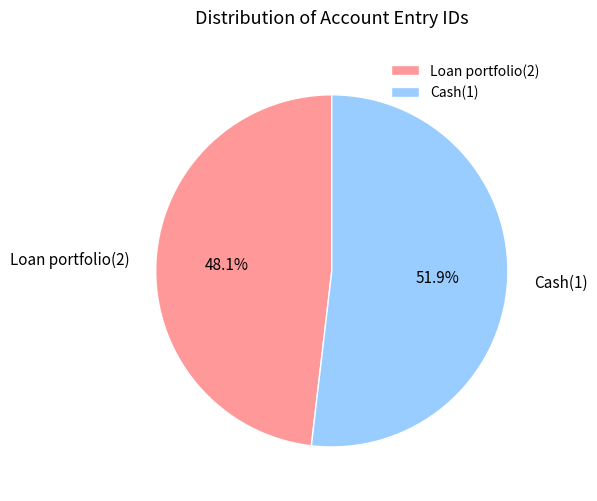

Which category has the smallest portion of the pie?

Loan portfolio(2)